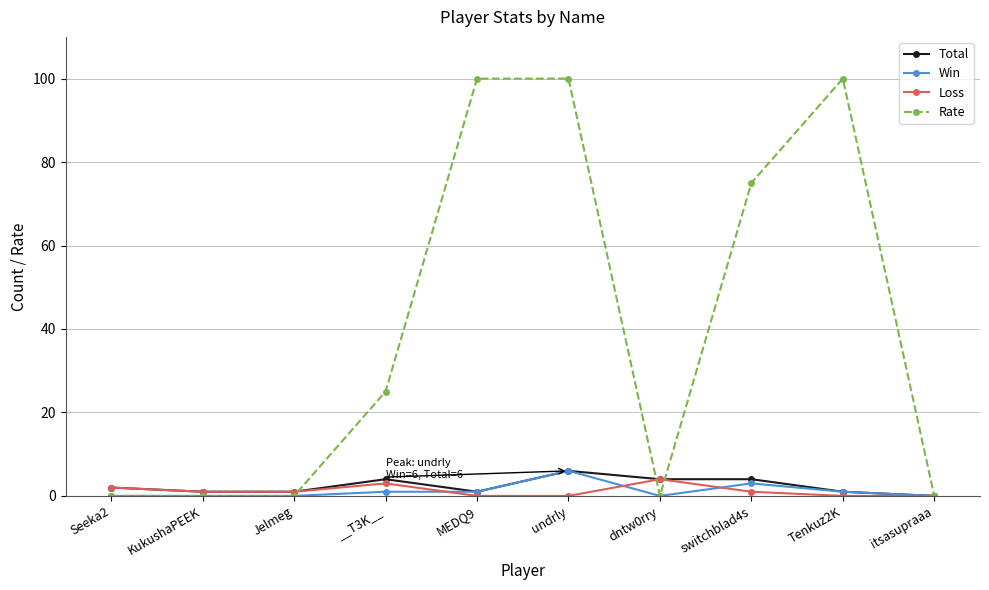

What are all the series names shown in the legend?

Total, Win, Loss, Rate